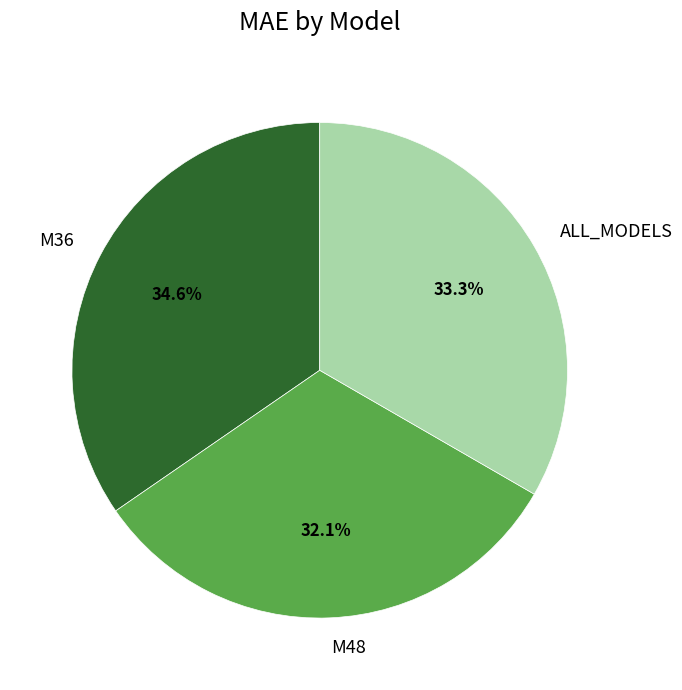

Is it true that M48 is 43% of the pie?

False